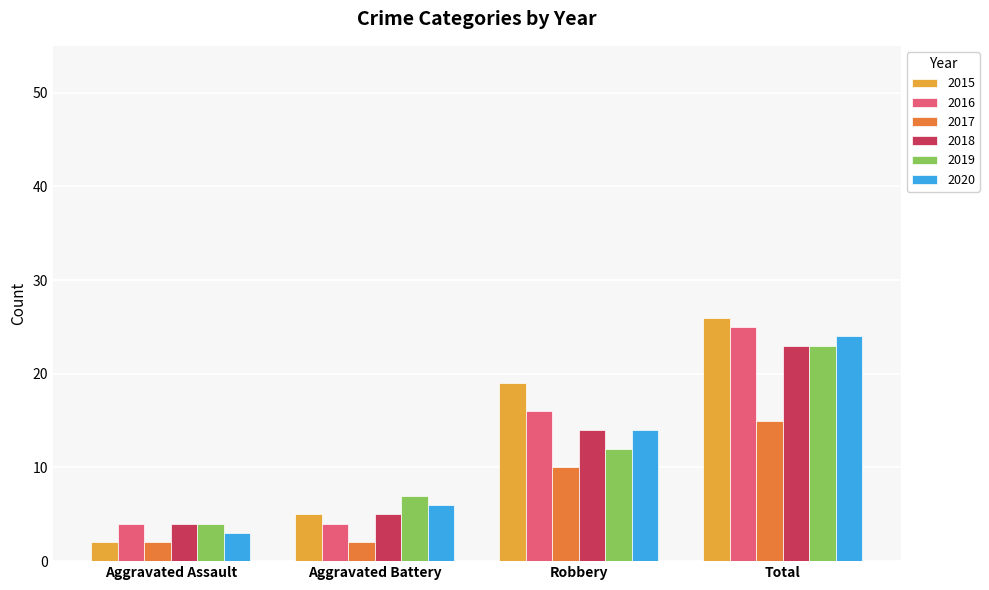

What is the label of the 2nd bar from the right?

Robbery